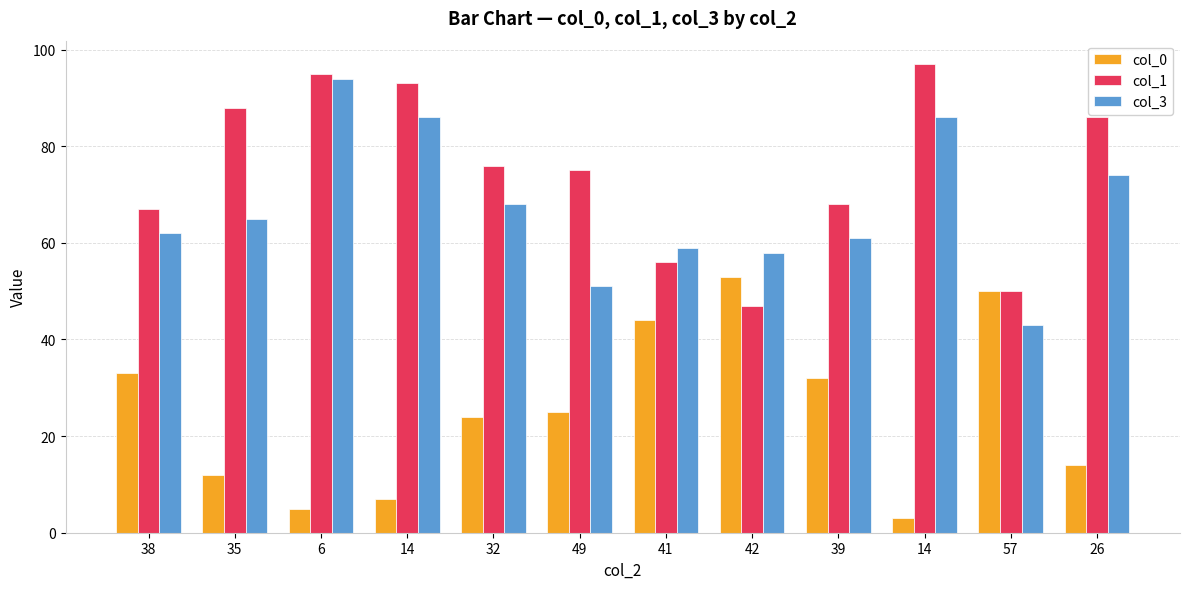

The value of col_1 at 42 is 71. True or false?

False